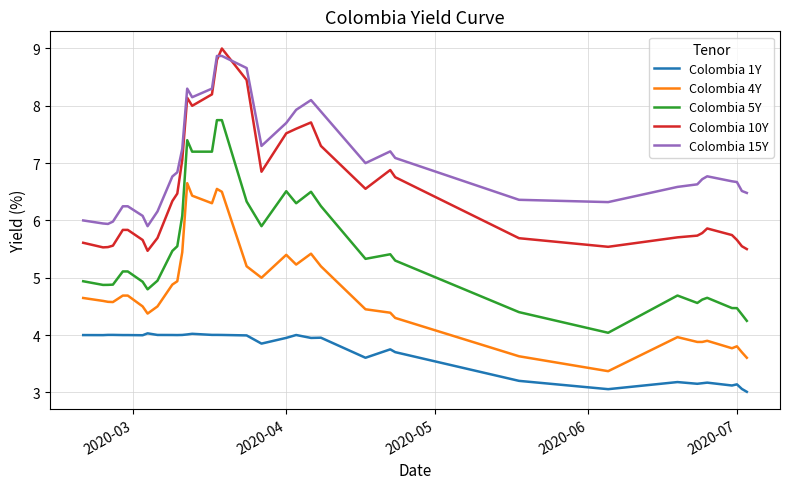

What is the maximum value shown in the chart?

9.0